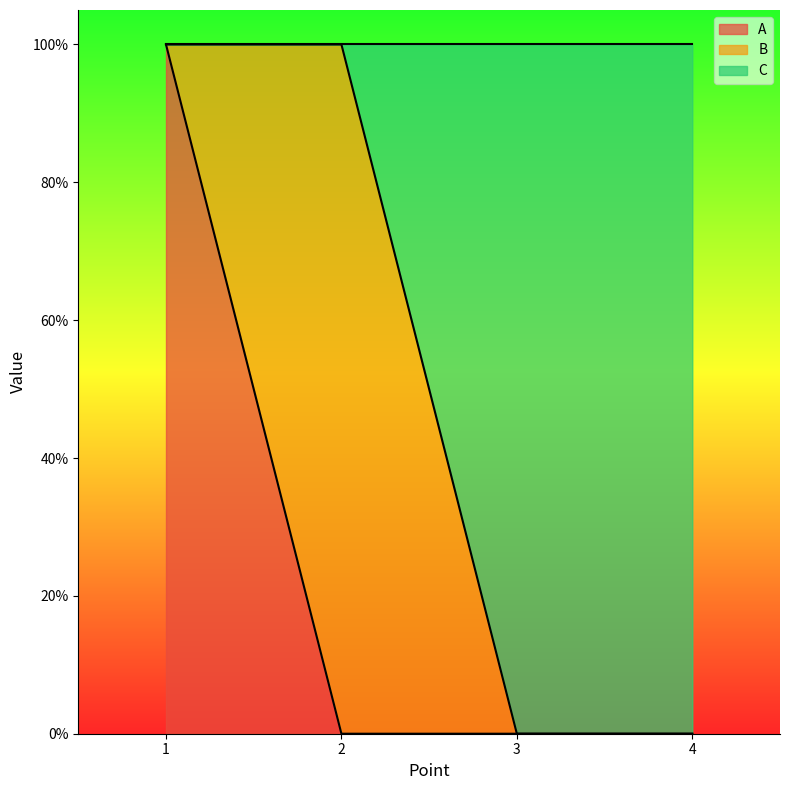

How many lines are shown in the chart?

2